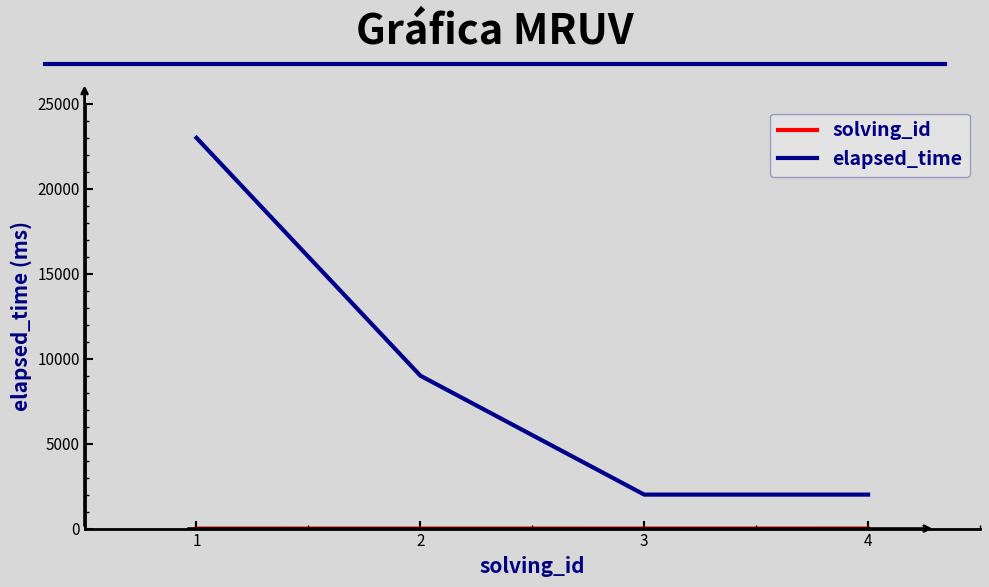

Which series has the largest range (max minus min)?

elapsed_time